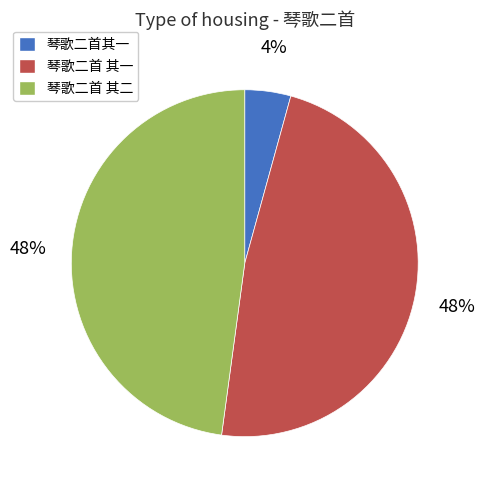

To the nearest percent, what portion does 琴歌二首 其一 represent?

48%